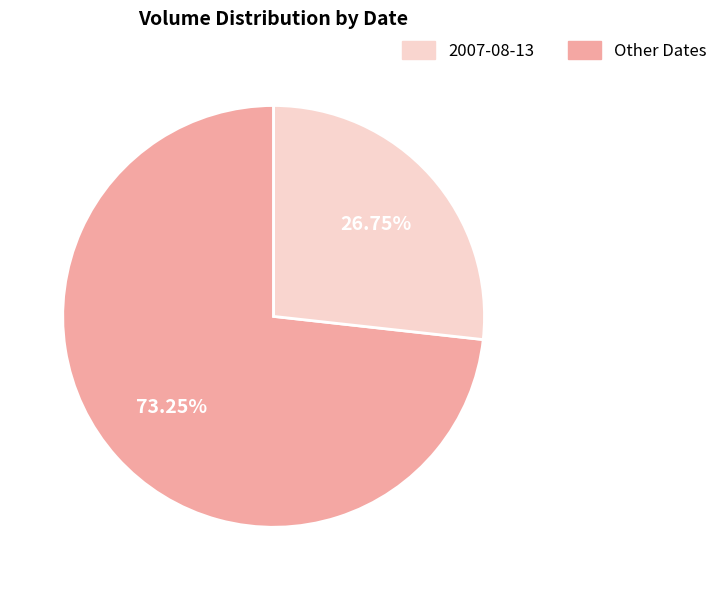

Is there a majority slice in this chart?

Yes